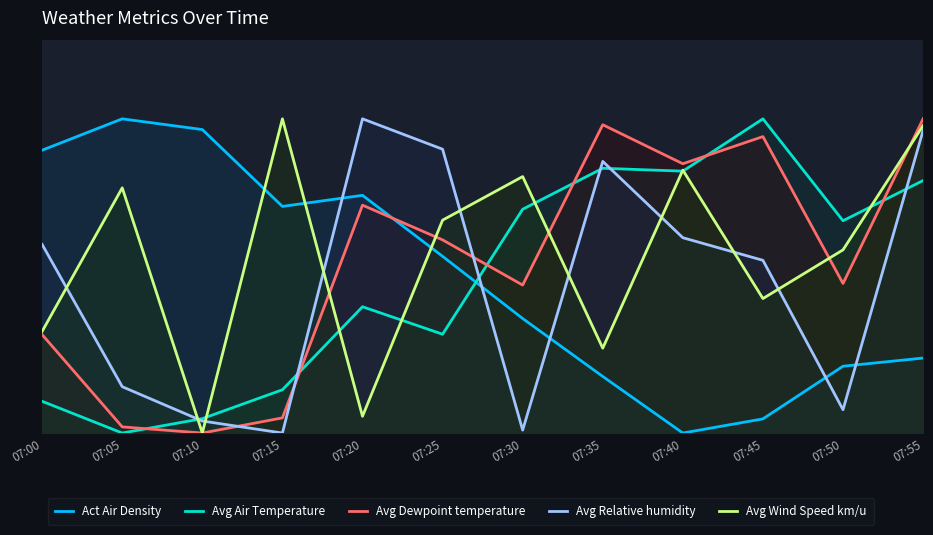

How many series are shown in this chart?

5